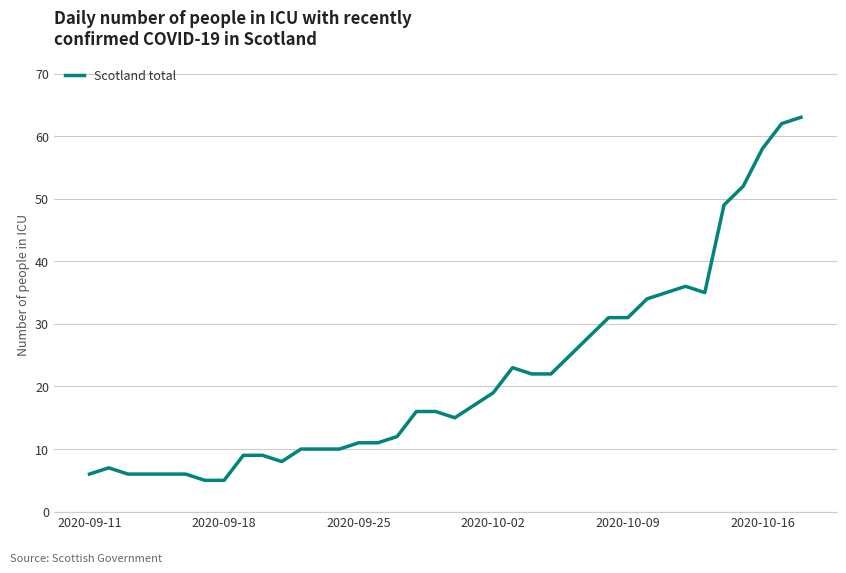

What is the greatest value displayed?

63